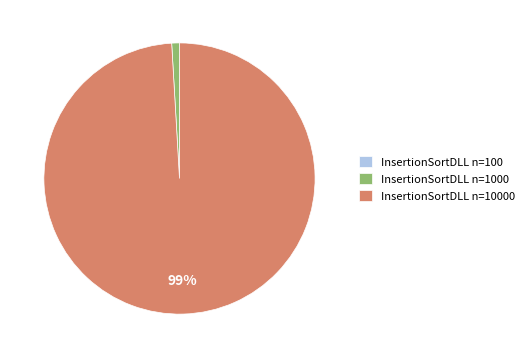

Is there a majority slice in this chart?

Yes